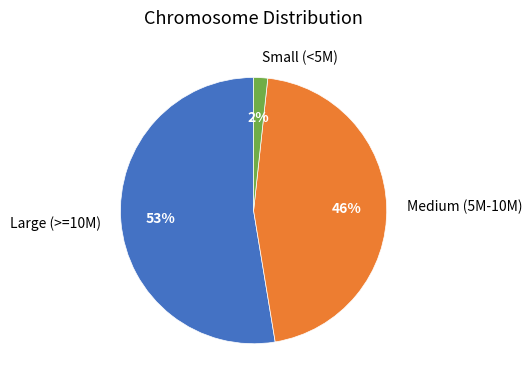

Is it true that Small (<5M) is 9% of the pie?

False